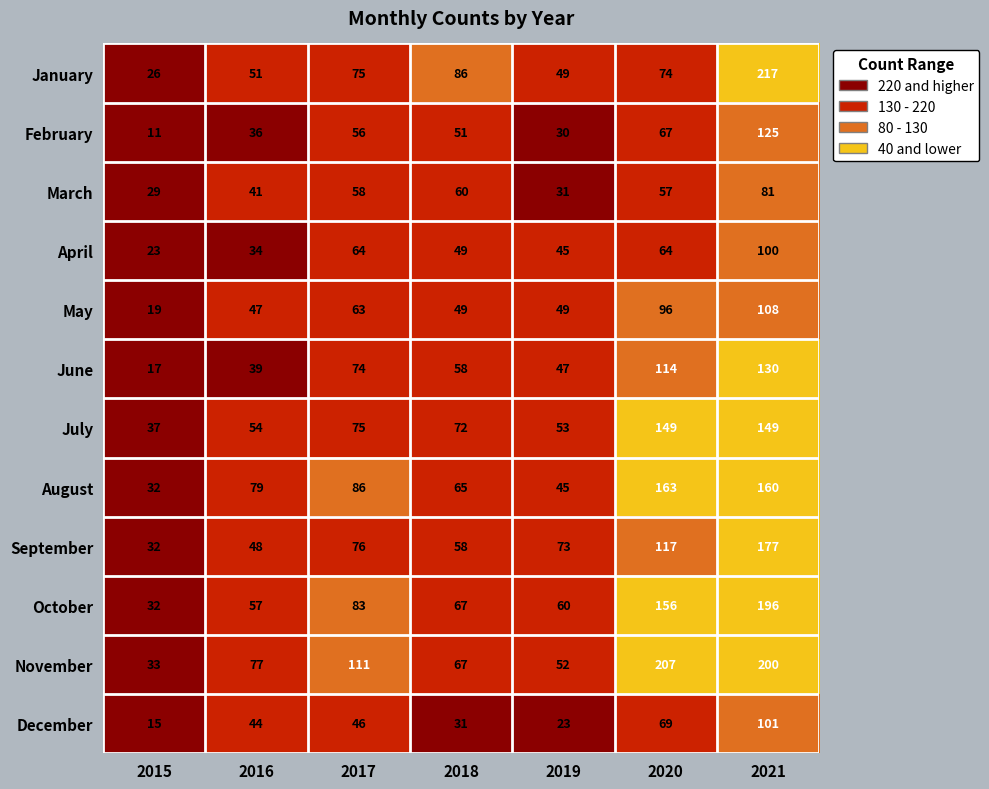

What is the difference between the November values at 2017 and 2021?

89